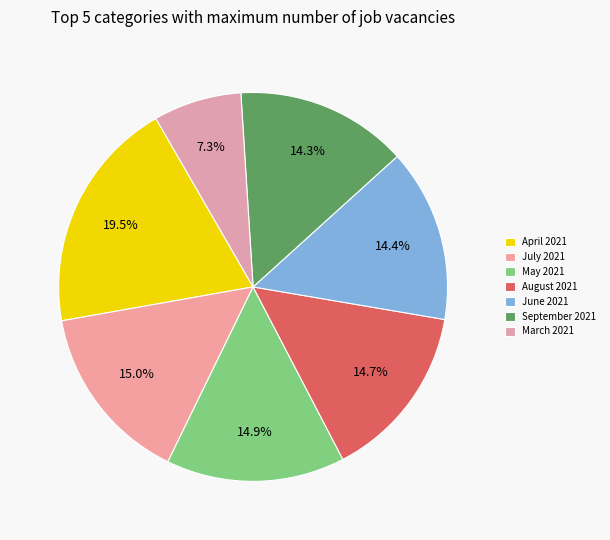

How many segments does this pie chart have?

7